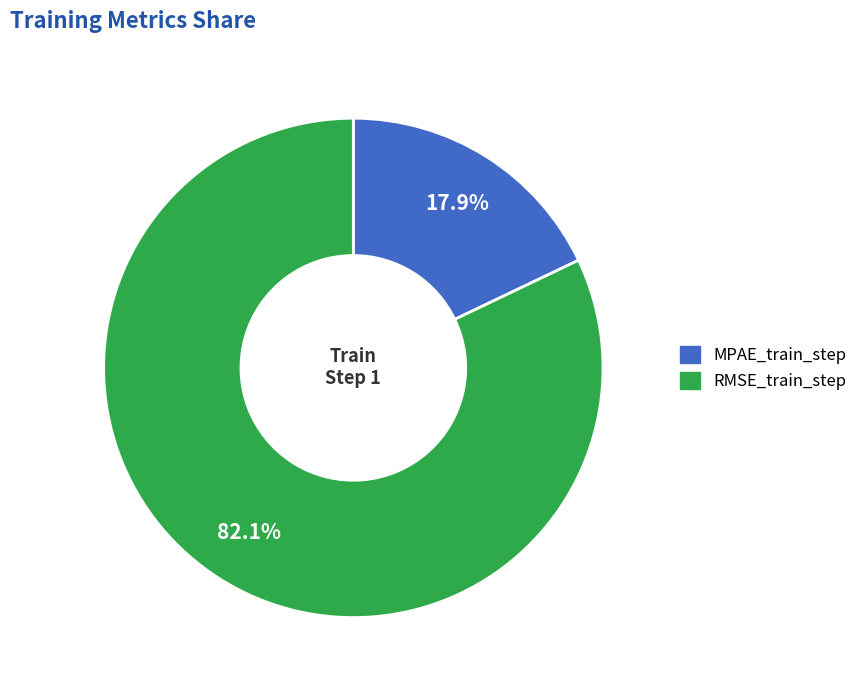

Does any single category account for the majority?

Yes